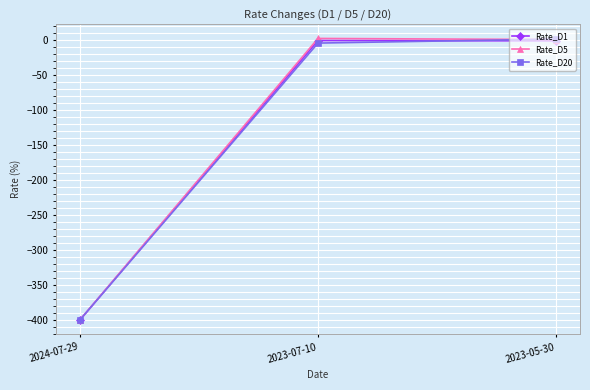

Is the value of Rate_D1 at 2024-07-29 greater than the value of Rate_D5 at 2023-07-10?

No